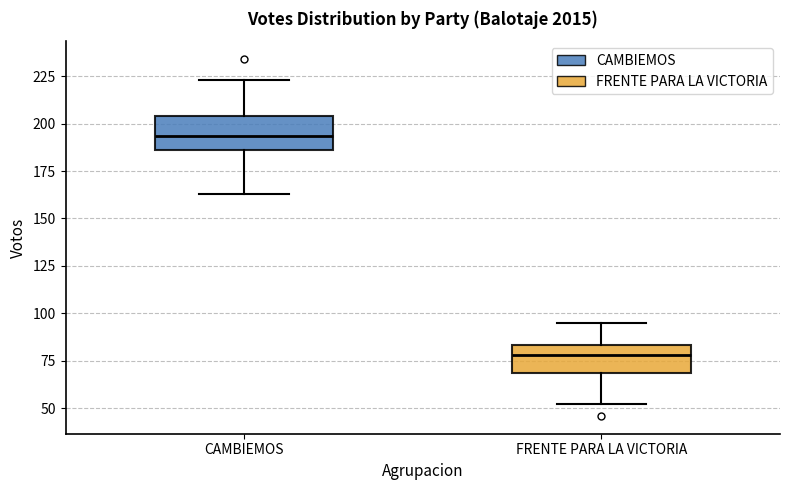

Which box's median line is the highest?

CAMBIEMOS